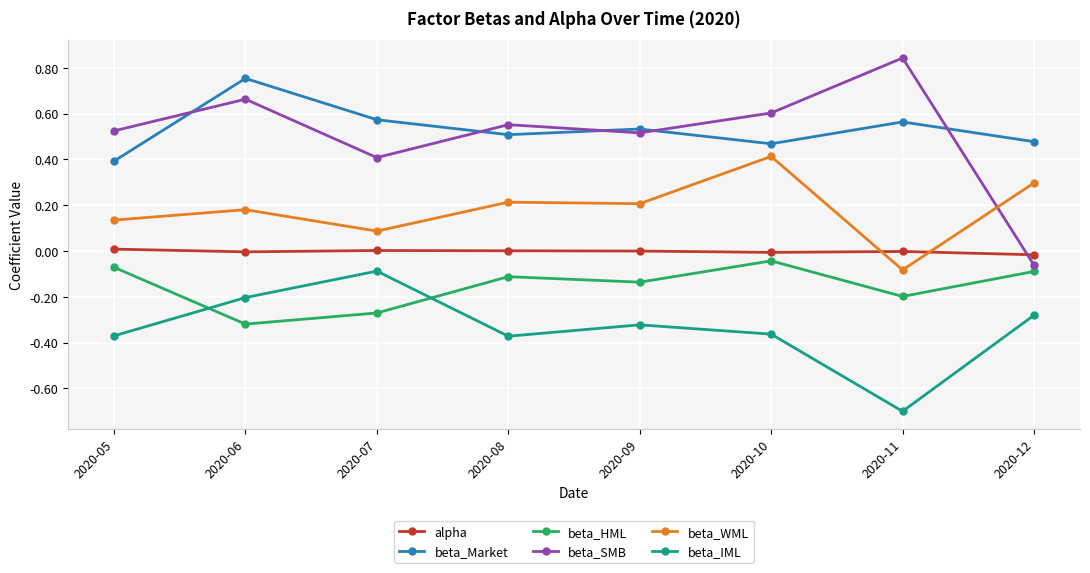

Does the chart have visible grid lines?

Yes